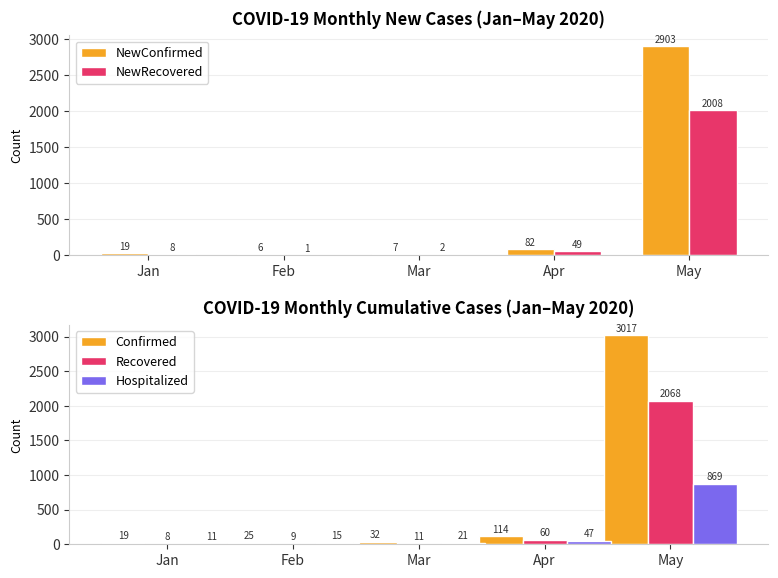

Reading left to right, transcribe all the data shown in this chart.

NewConfirmed: Jan=19	Feb=6	Mar=7	Apr=82	May=2903
NewRecovered: Jan=8	Feb=1	Mar=2	Apr=49	May=2008
Confirmed: Jan=19	Feb=25	Mar=32	Apr=114	May=3017
Recovered: Jan=8	Feb=9	Mar=11	Apr=60	May=2068
Hospitalized: Jan=11	Feb=15	Mar=21	Apr=47	May=869